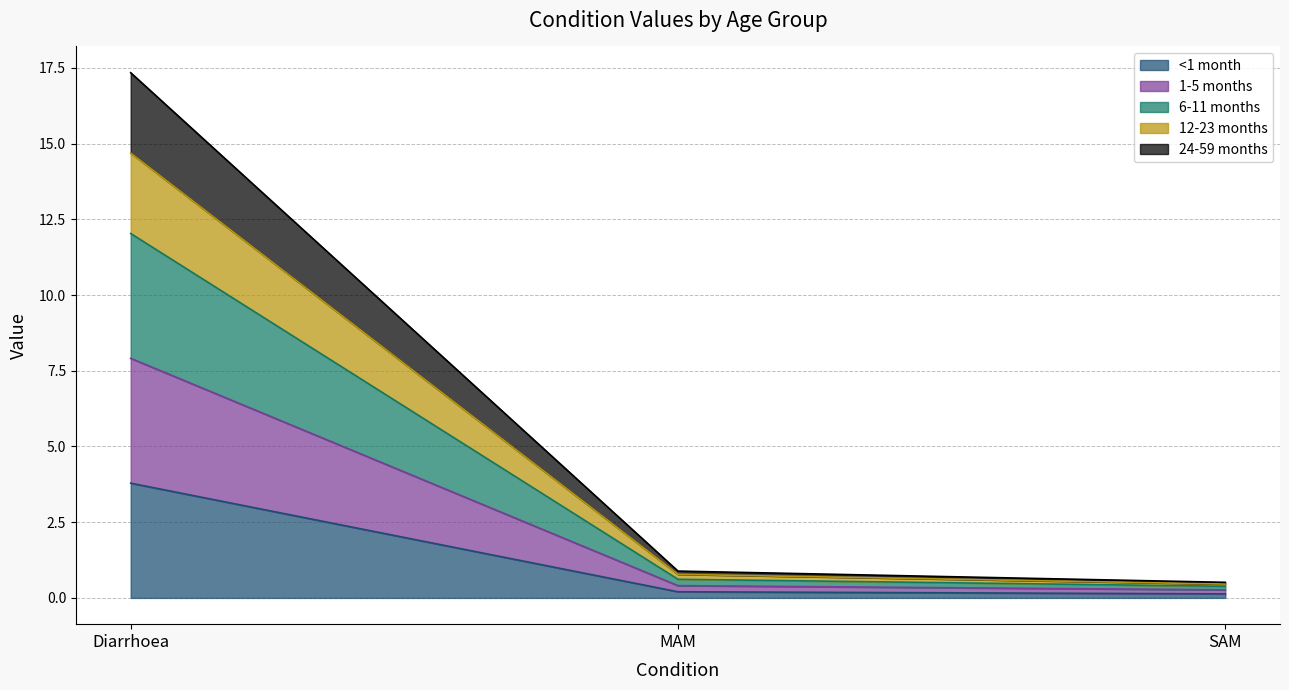

True or false: 1-5 months has a value of 4.9 at Diarrhoea.

False